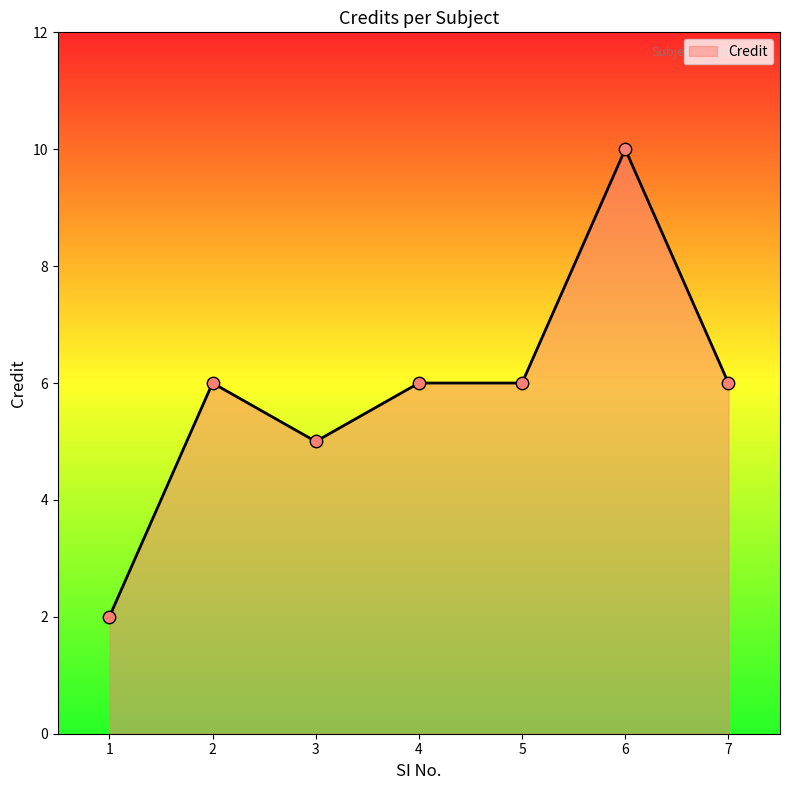

What is the ratio of the value at 5 to the value at 7?

1.0